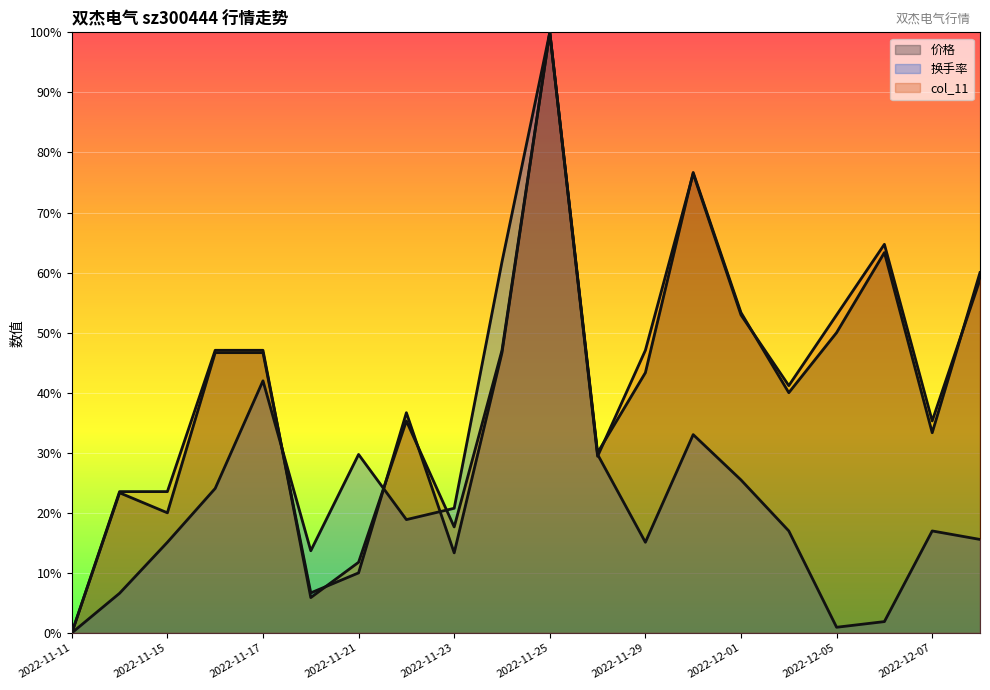

True or false: col_11 has more than 1 points higher than both neighbors.

True